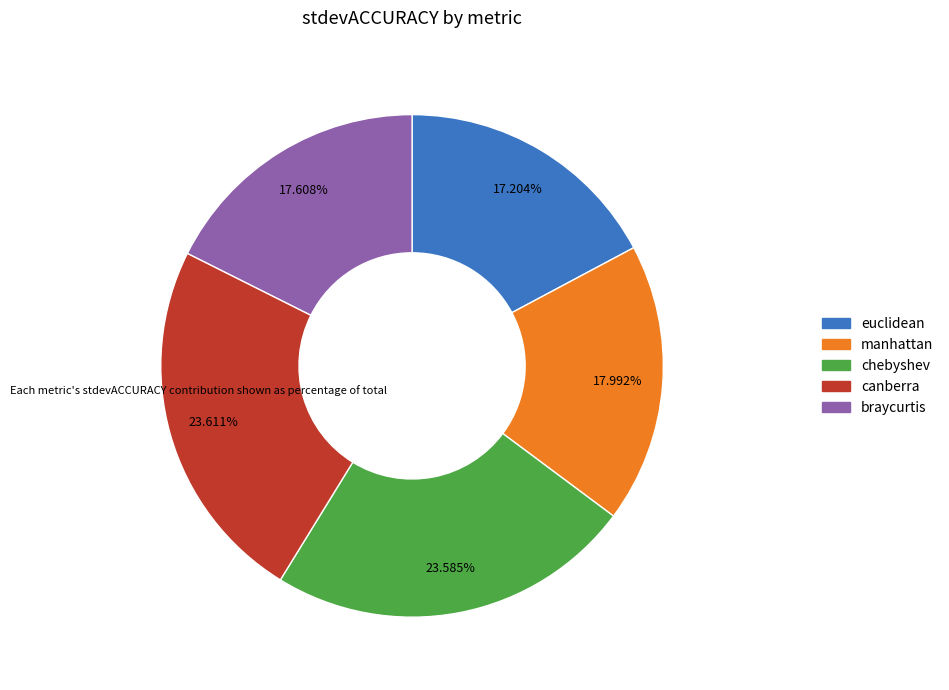

Does any single category account for the majority?

No